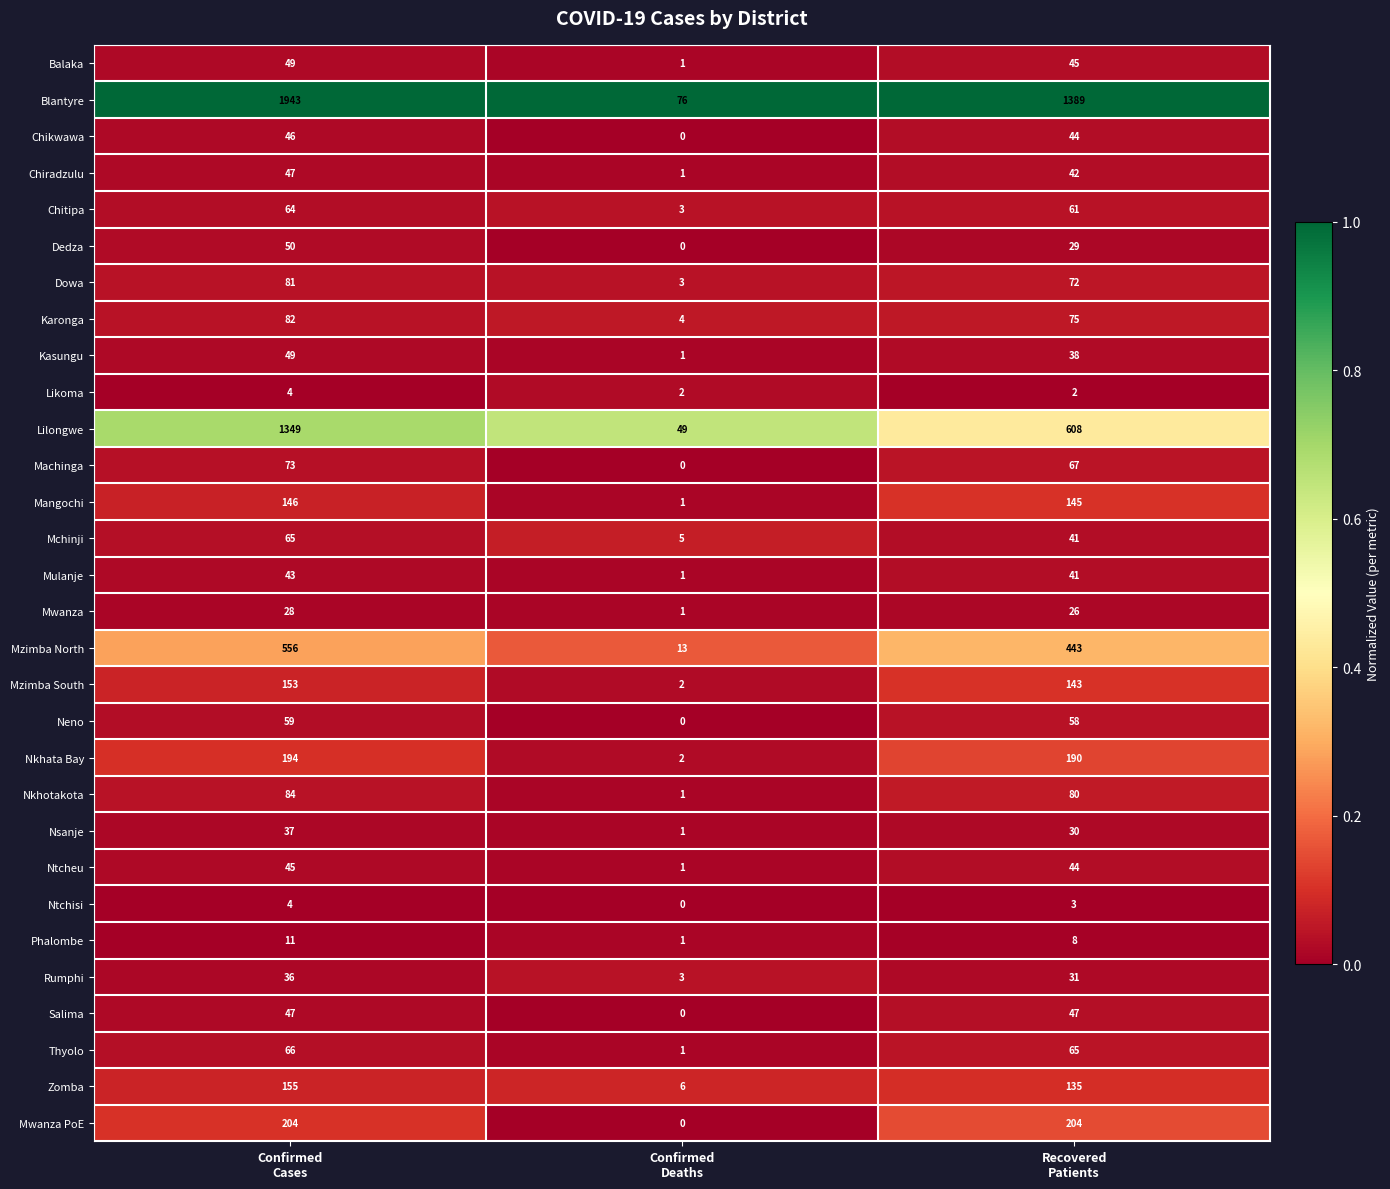

What is the difference between the highest and lowest values at Recovered
Patients?

1387